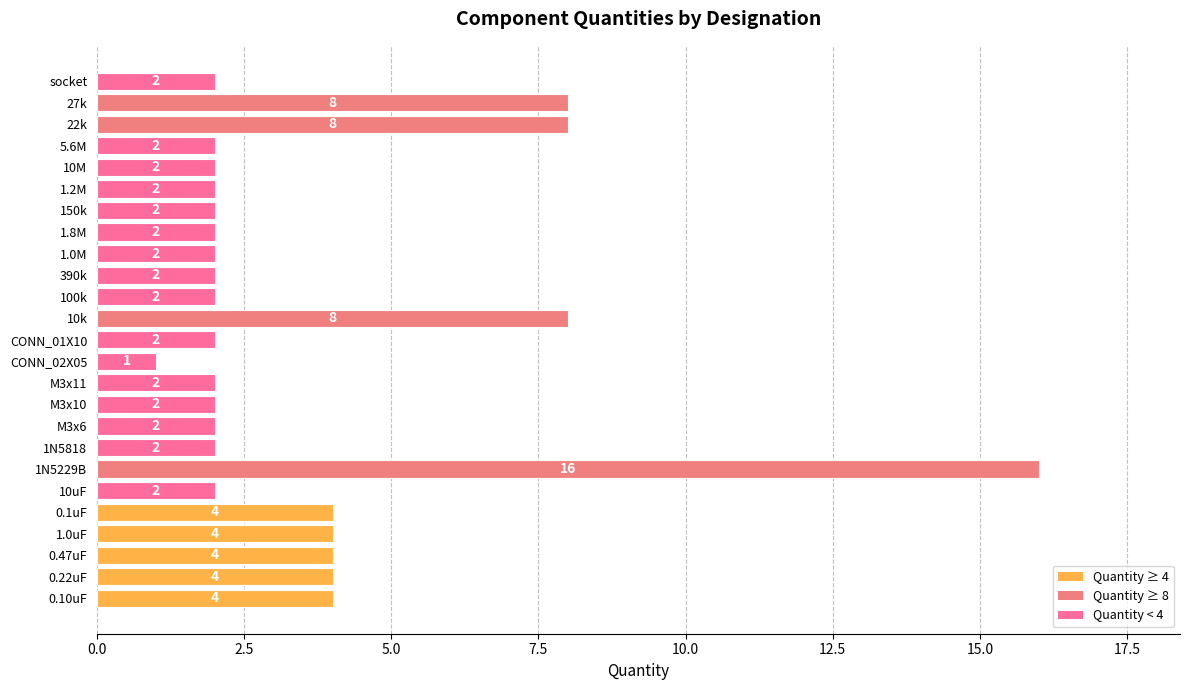

How many data points does each series have?

25